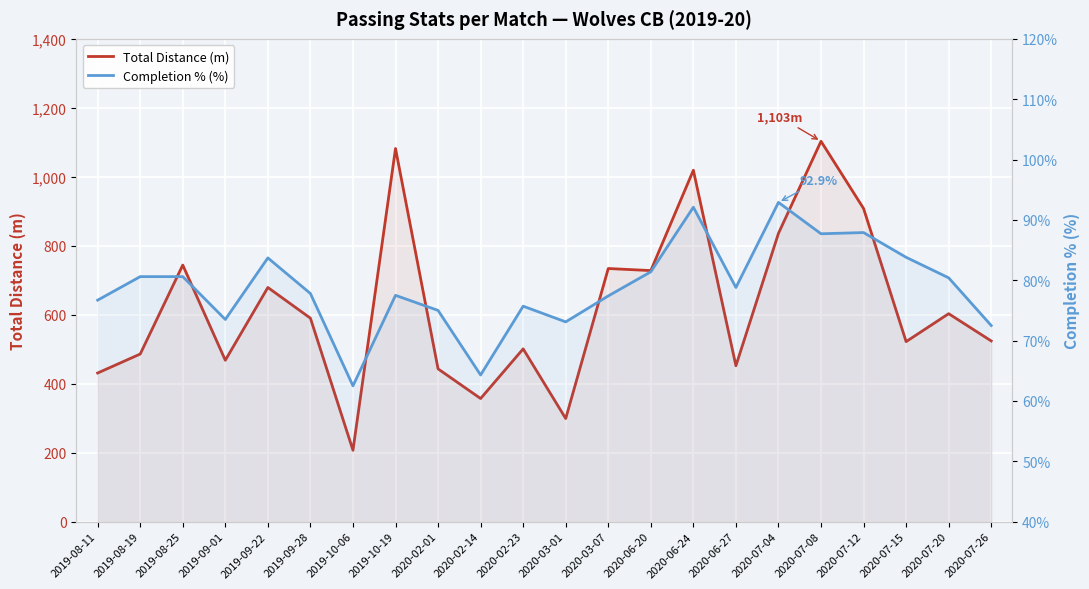

How many categories are shown in the chart?

22